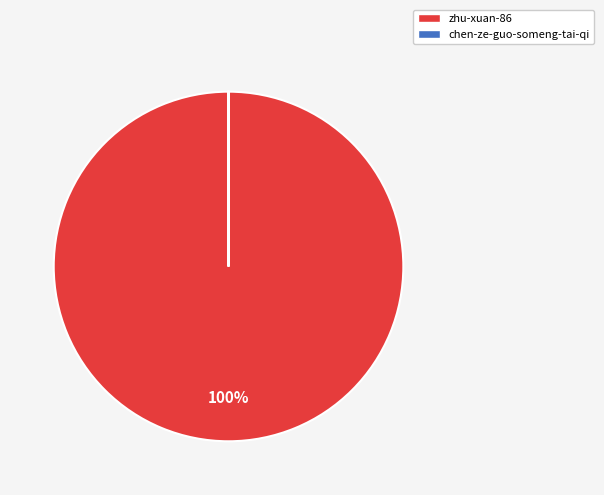

Is it true that zhu-xuan-86 is 100% of the pie?

True